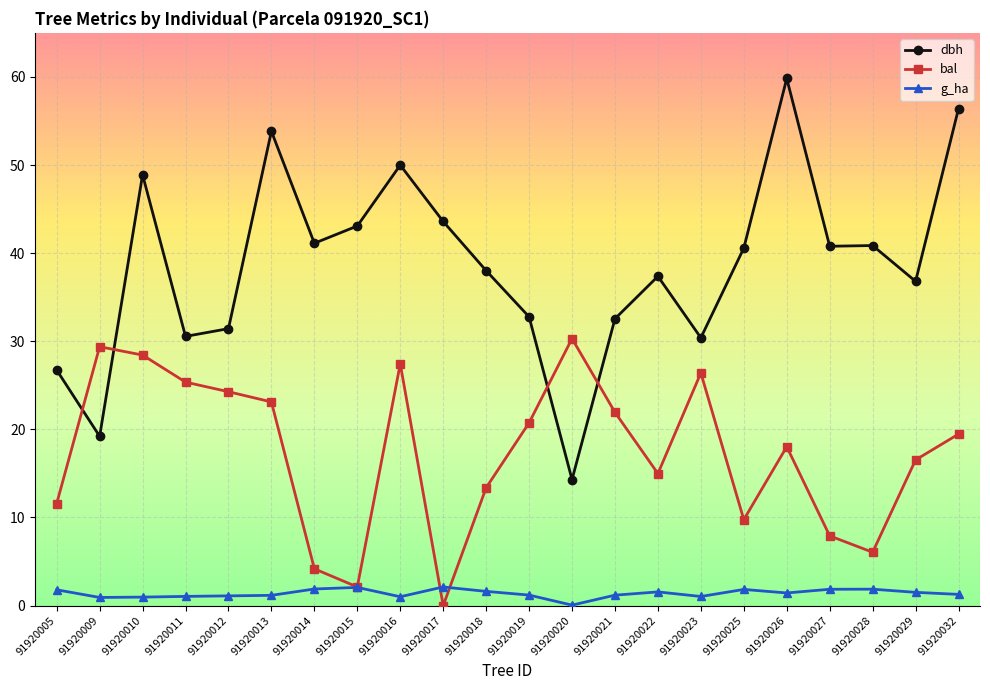

Which series has the largest total across all categories?

dbh